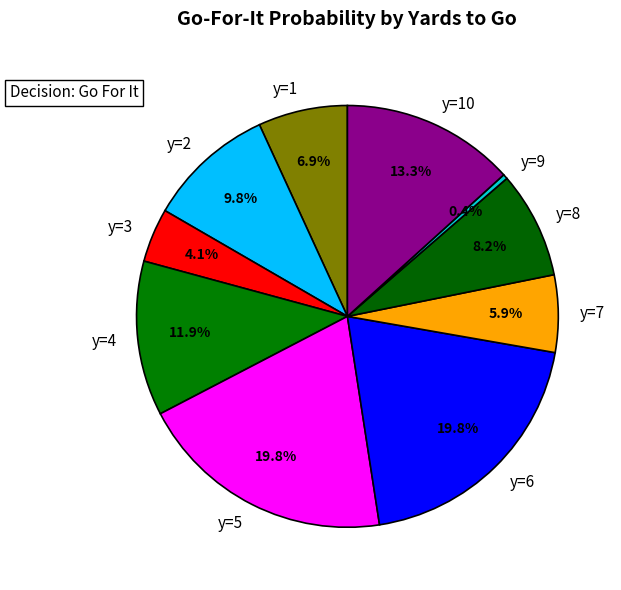

What is the smallest slice in the pie chart?

y=9